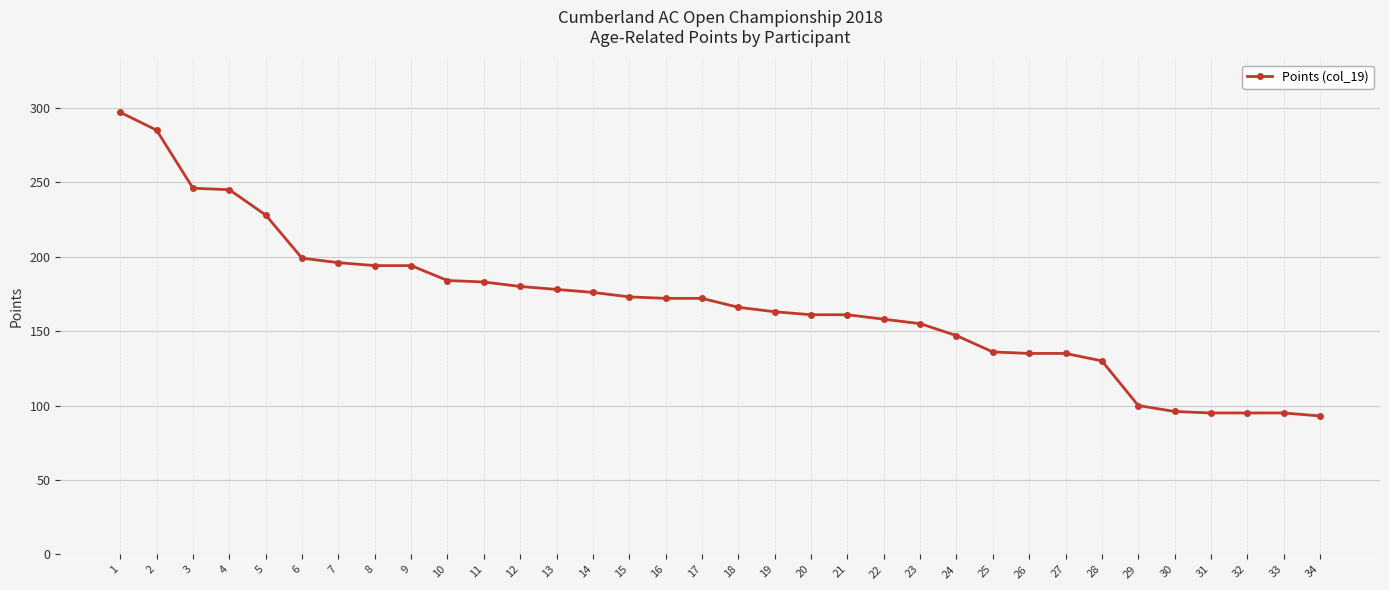

What is the value of the 8th point from the left?

194